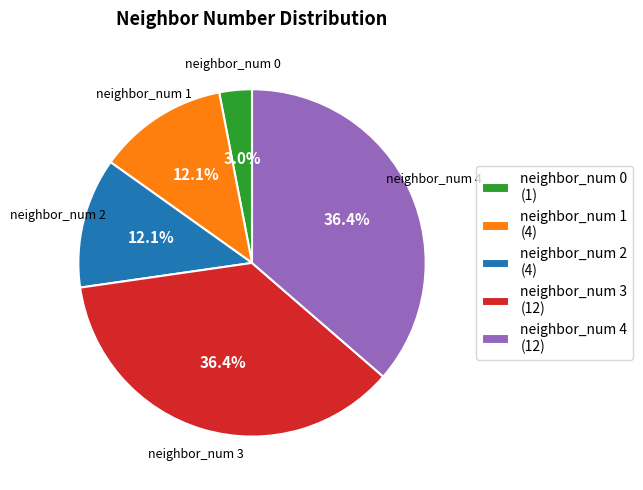

The neighbor_num 0 slice represents 10% of the pie. True or false?

False